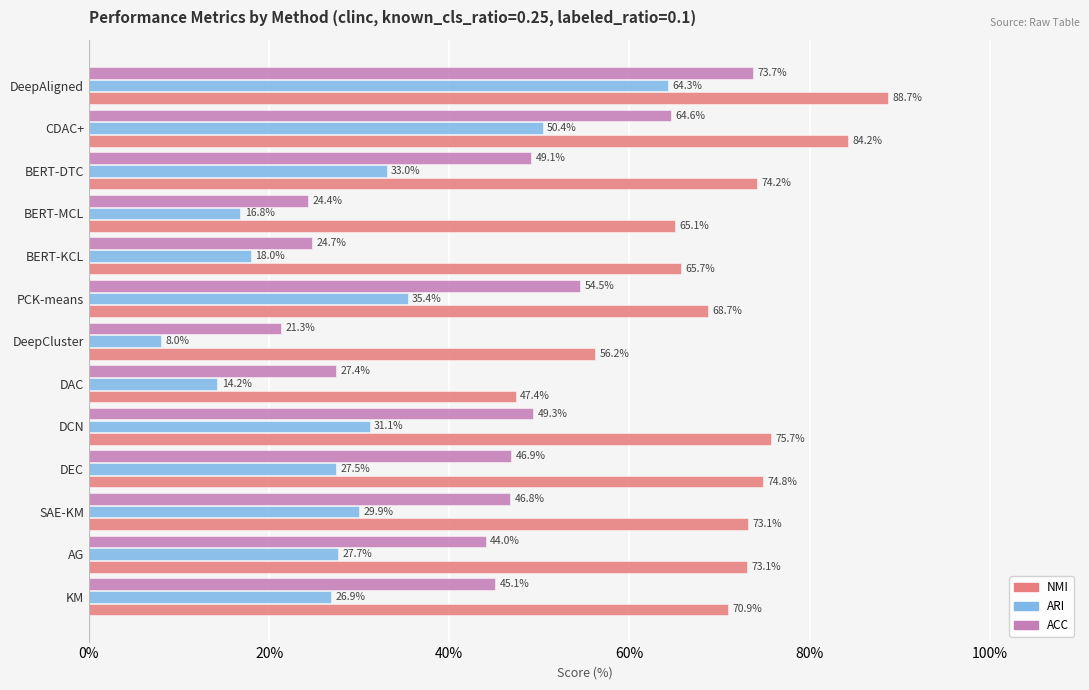

Rank the series at BERT-DTC from highest to lowest value.

NMI, ACC, ARI